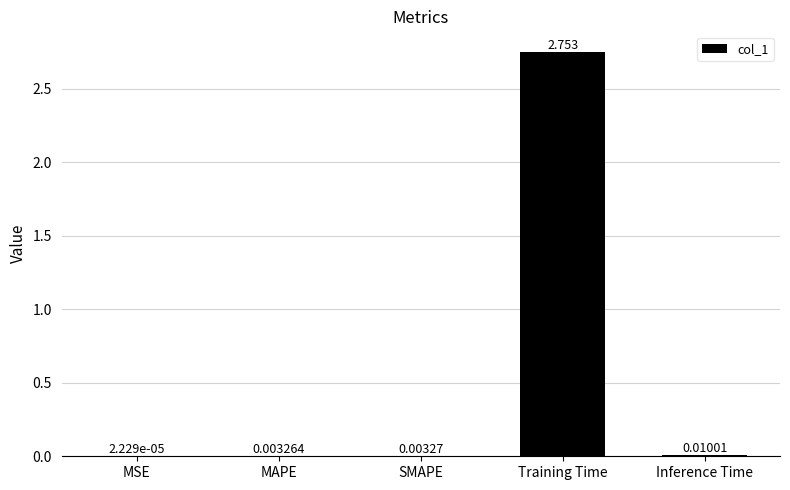

Which category has the highest value across all series?

Training Time